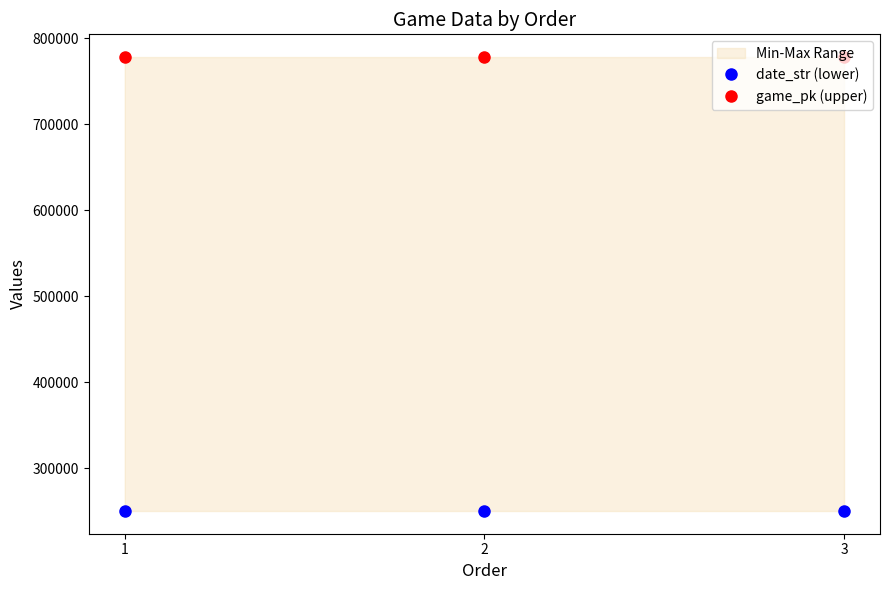

How many values in the game_pk (upper) series exceed 778268?

1